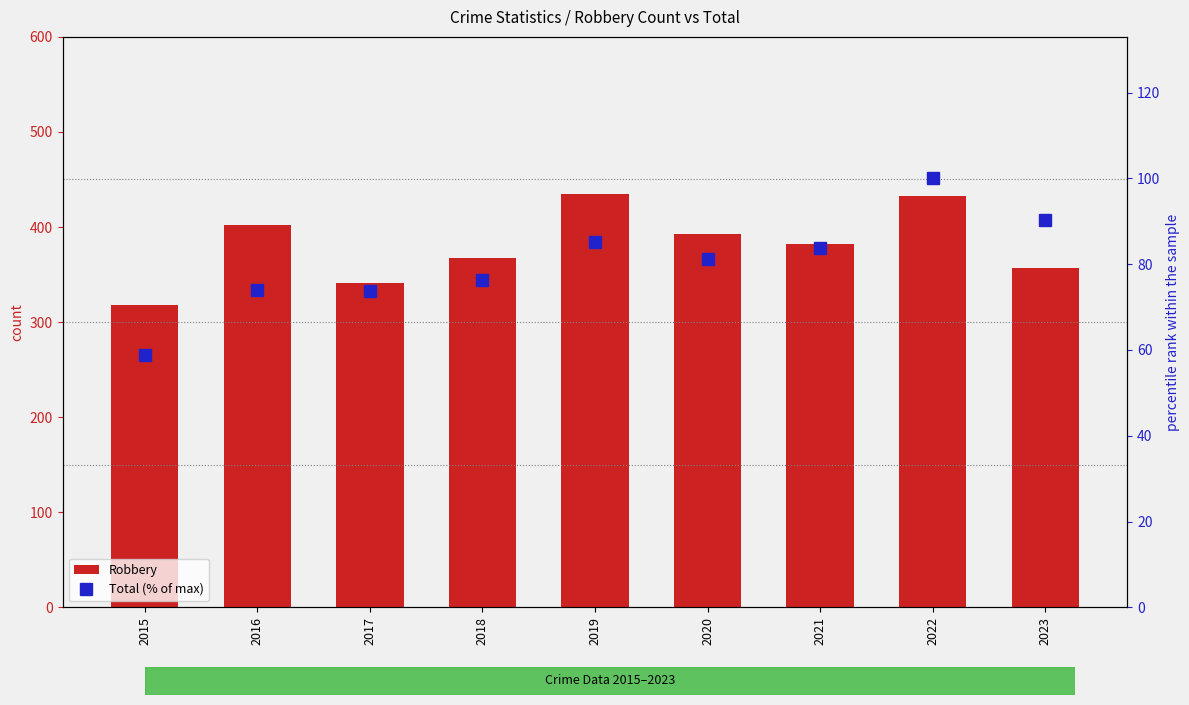

List the labels in order of Robbery value, largest first.

2019, 2022, 2016, 2020, 2021, 2018, 2023, 2017, 2015